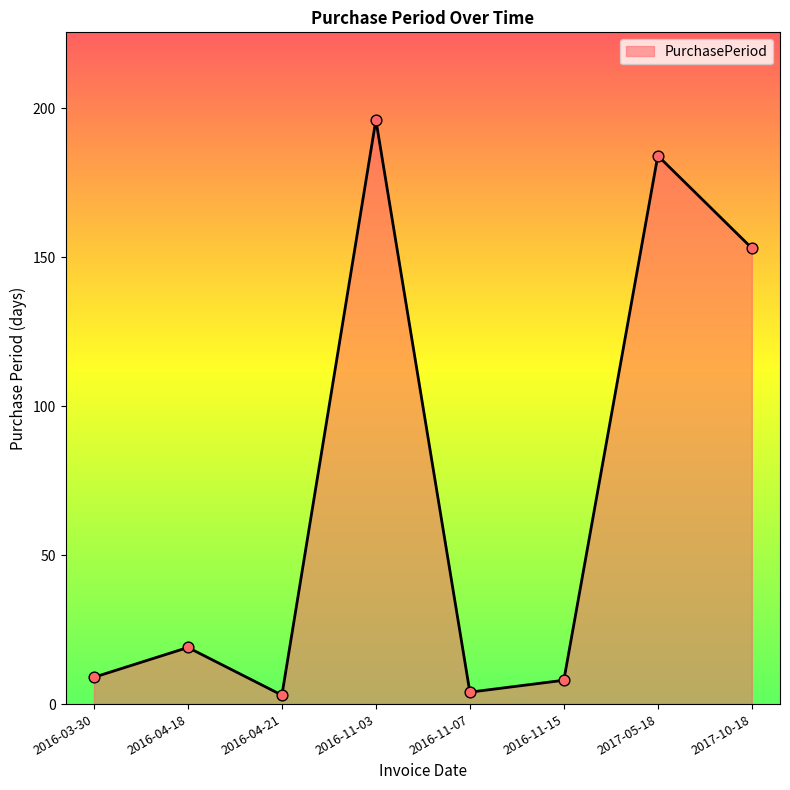

What is the change in value from 2016-04-18 to 2016-11-03?

+177